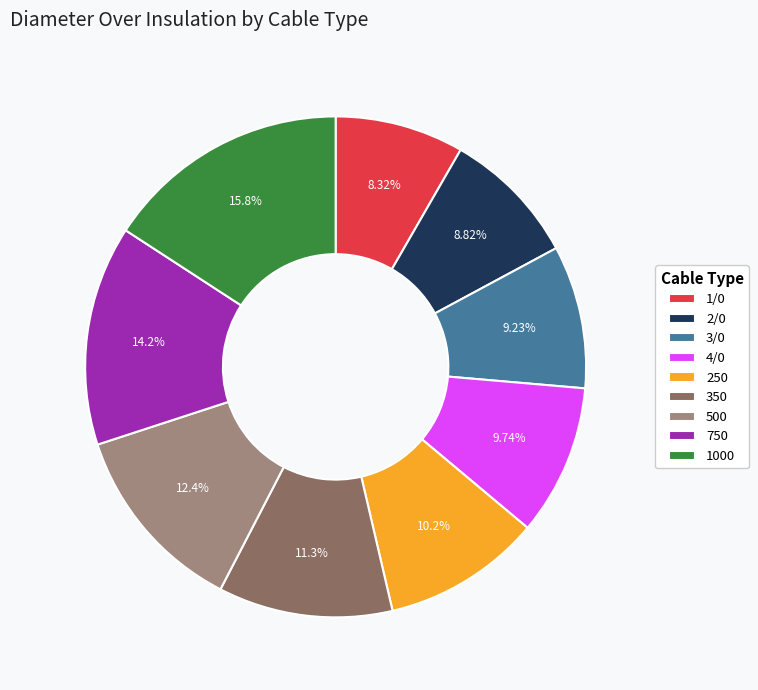

Which category has the smallest portion of the pie?

1/0